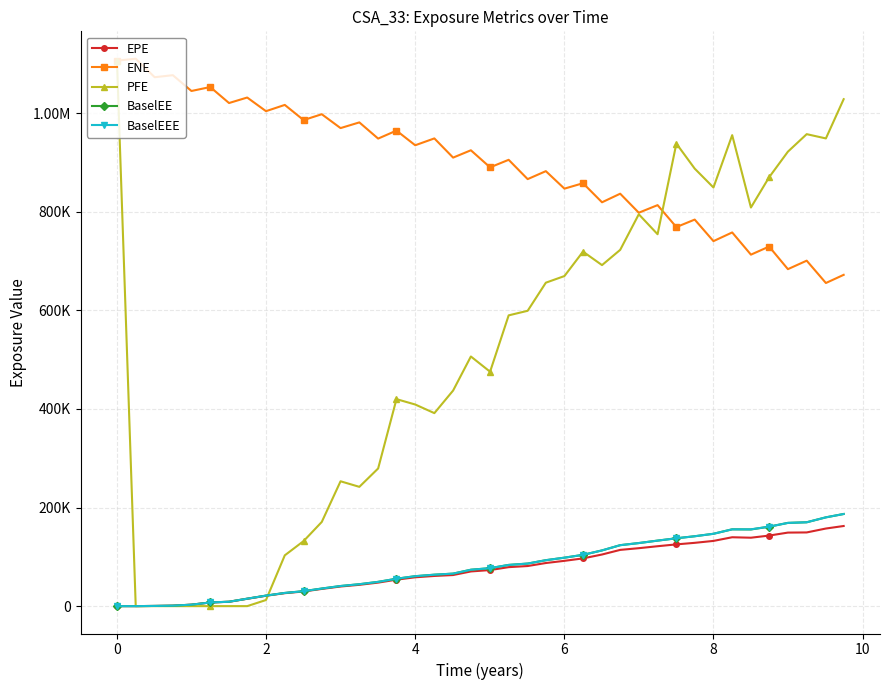

Does the chart have visible grid lines?

Yes